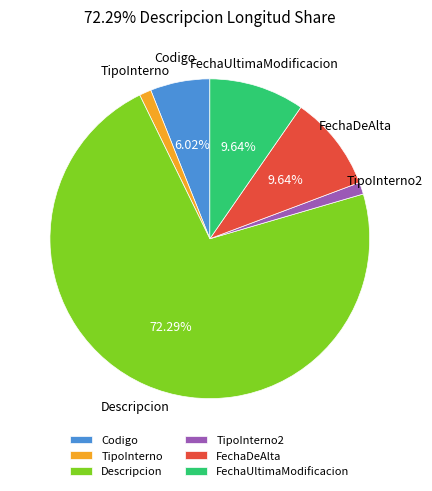

To the nearest percent, what is the difference between the largest and smallest slice percentages?

71%